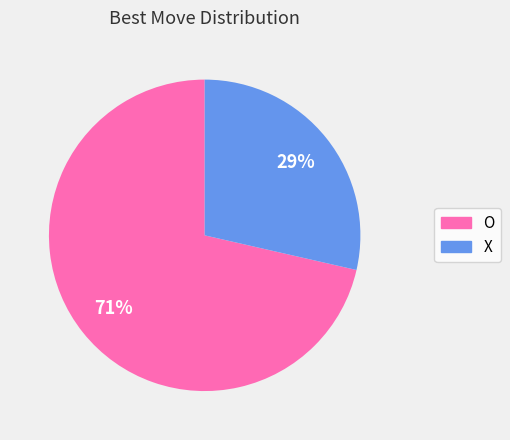

To the nearest percent, what percentage of the pie is O?

71%